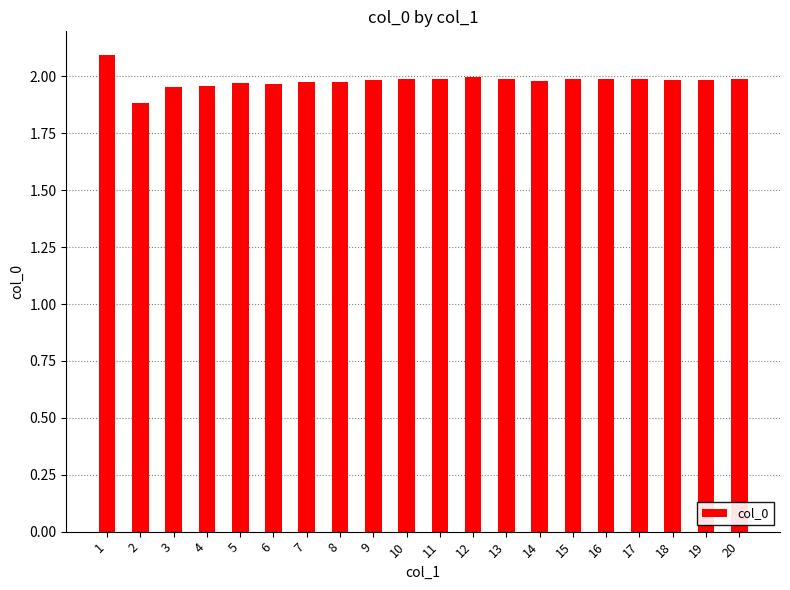

What is the difference between the maximum and minimum values?

0.2